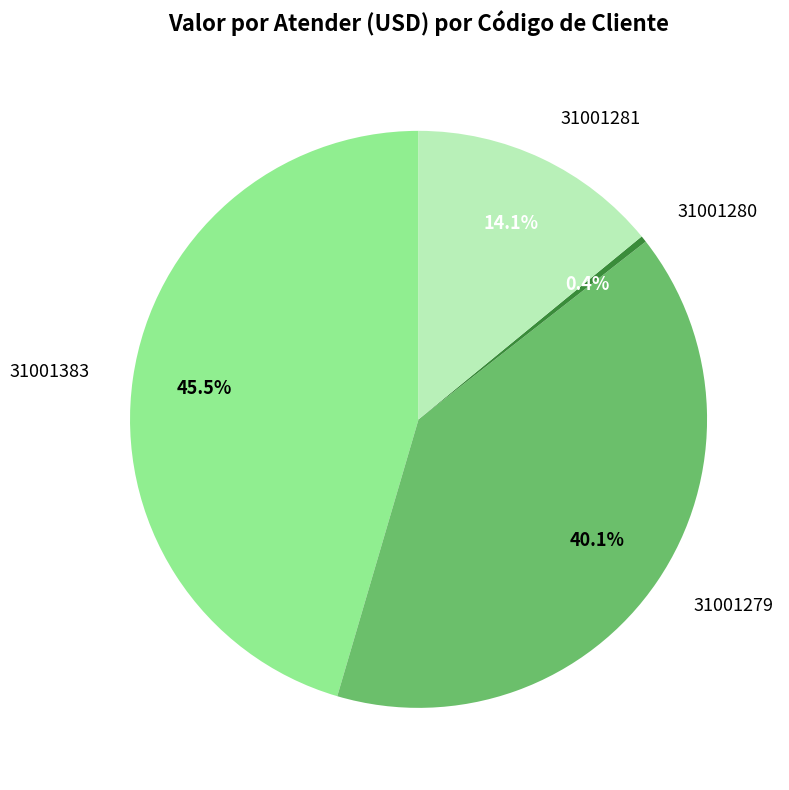

What percentage is NOT represented by 31001279?

59.9%